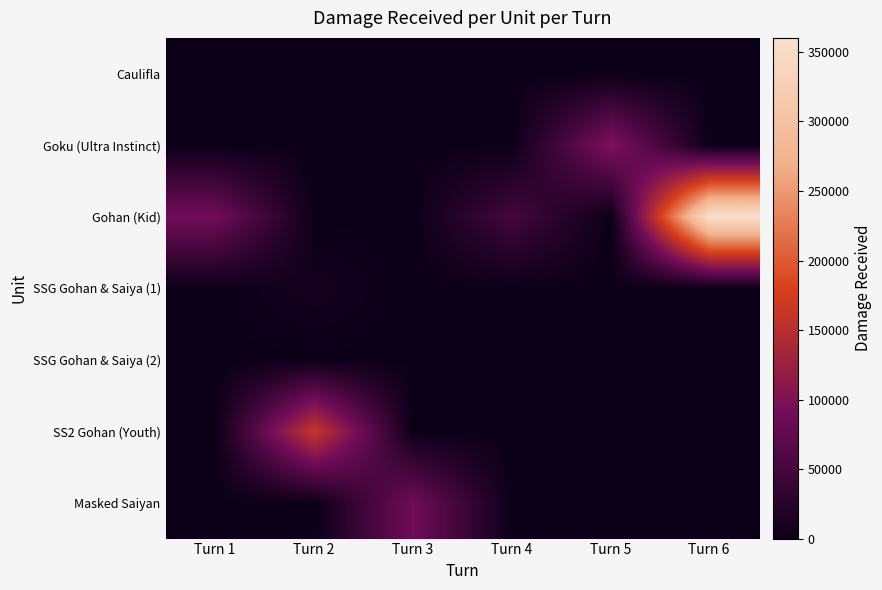

What is the difference between the highest and lowest values at Turn 3?

87102